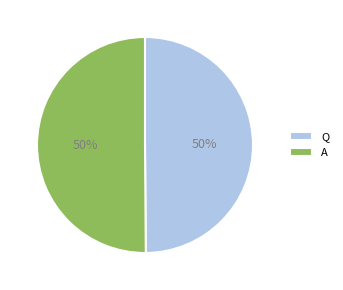

The A slice represents 63% of the pie. True or false?

False